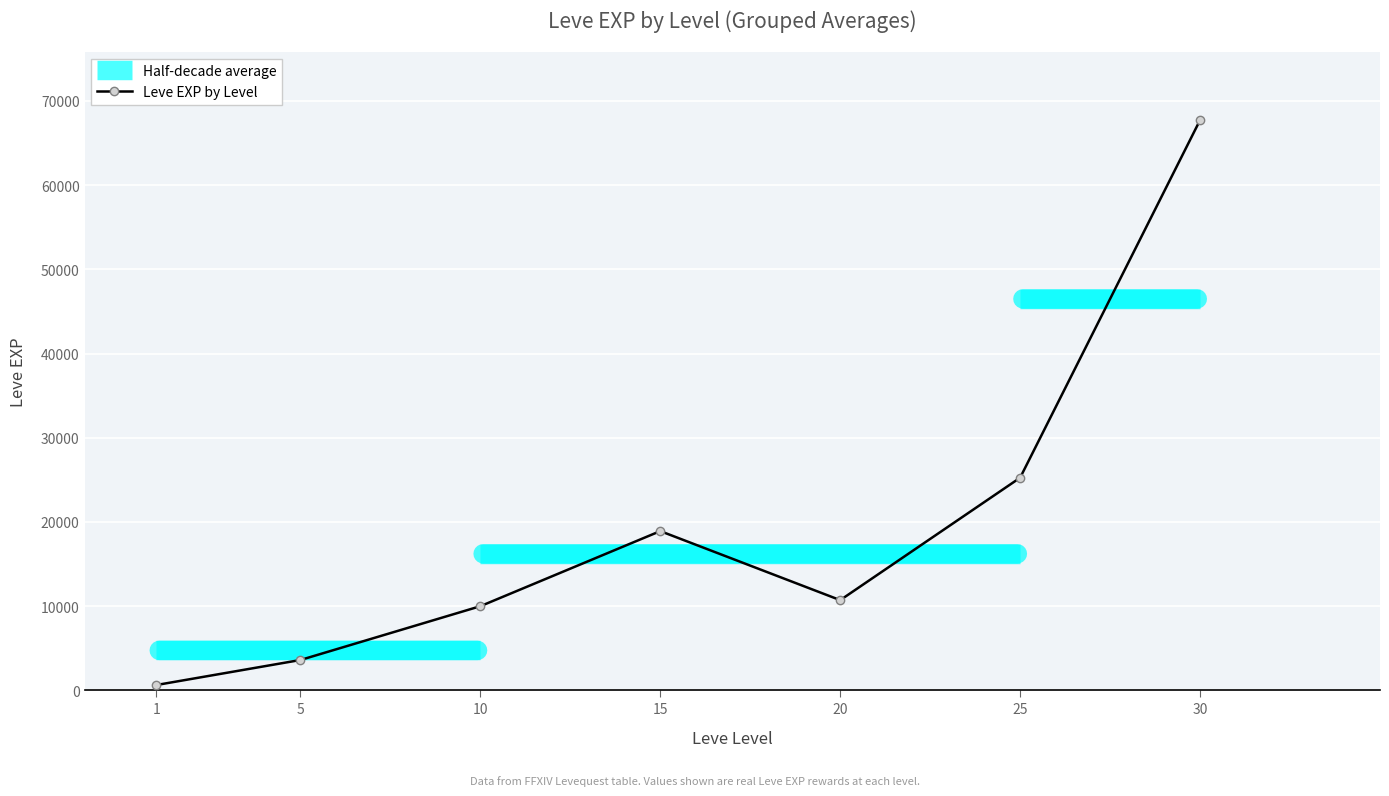

The chart shows a value of 67730 at 30. True or false?

True